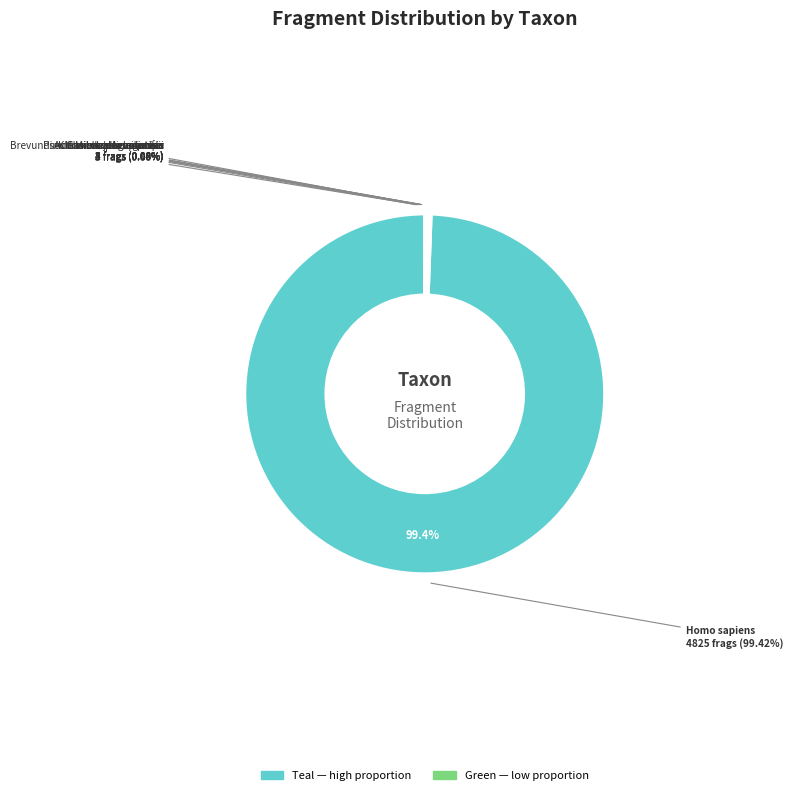

How much of the chart is everything except Micrococcus luteus?

100.0%